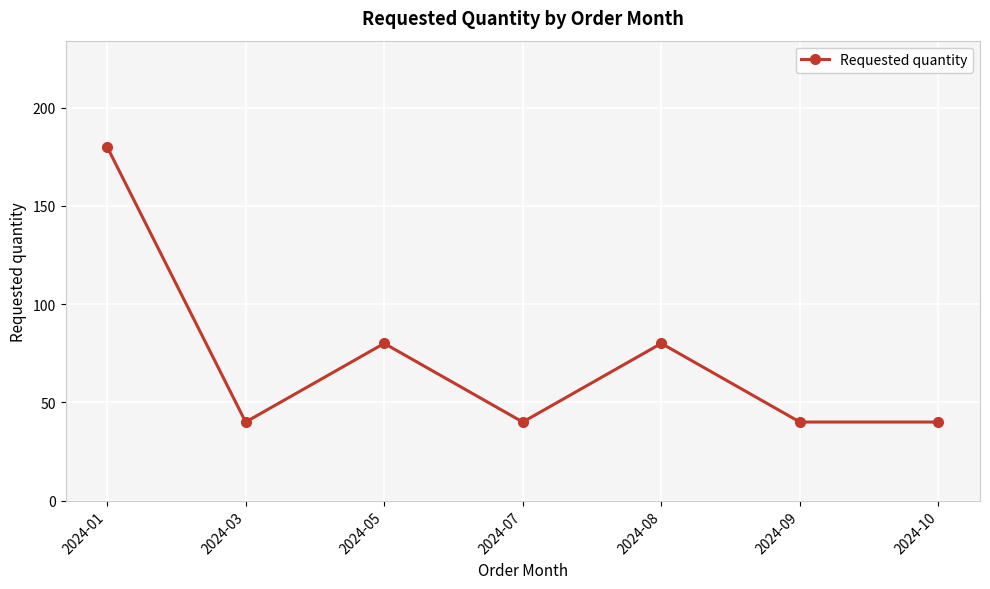

Reading left to right, extract all data points from this chart.

2024-01=180	2024-03=40	2024-05=80	2024-07=40	2024-08=80	2024-09=40	2024-10=40